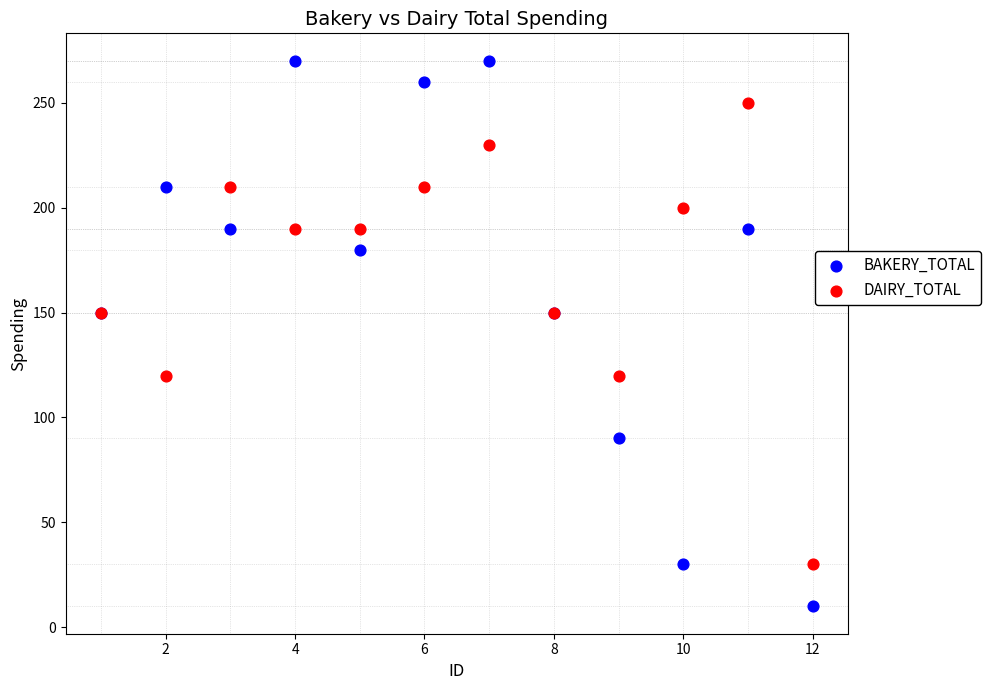

Which series reaches the minimum Y coordinate?

BAKERY_TOTAL